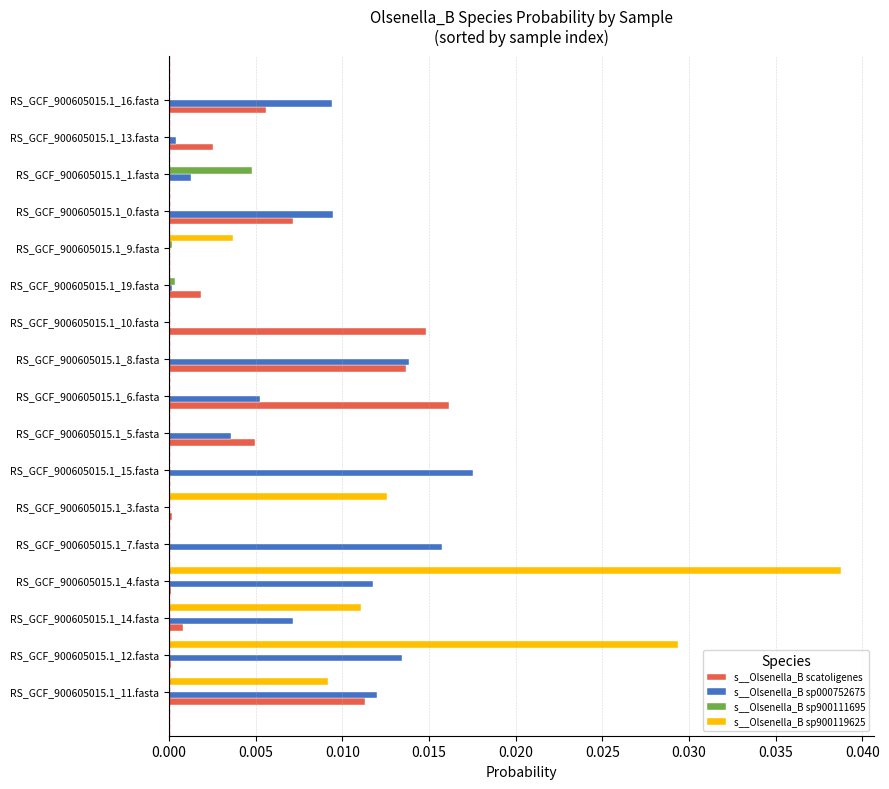

At which category is the sum across all series the highest?

RS_GCF_900605015.1_4.fasta